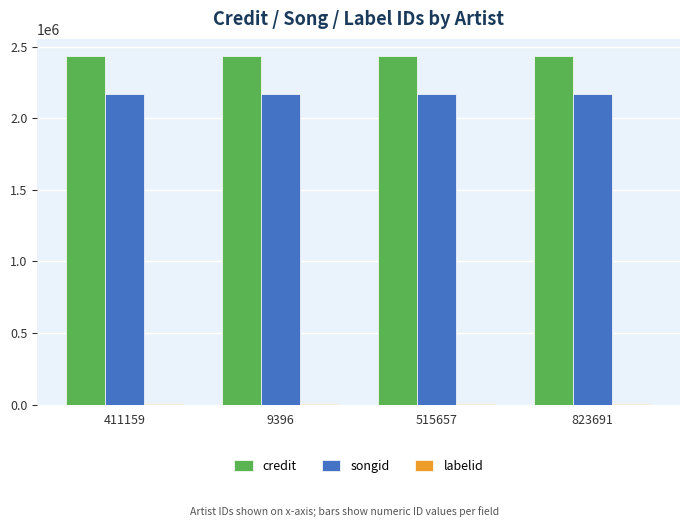

Which series has the largest total across all categories?

credit